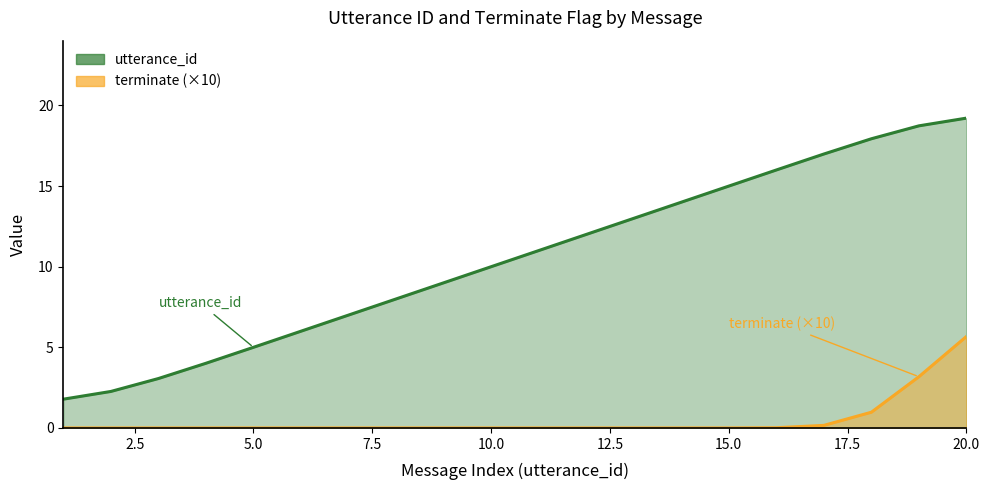

What is the difference between the second highest and minimum values?

17.0